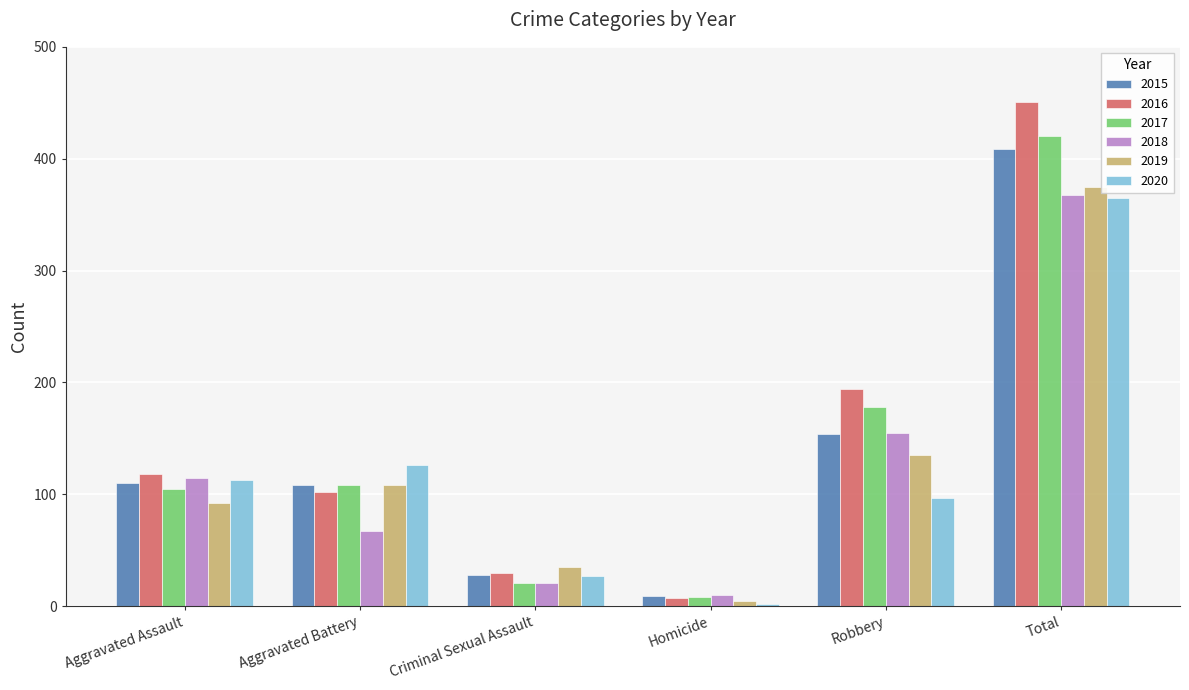

What is the value of the 2020 bar at the 4th from the left?

2